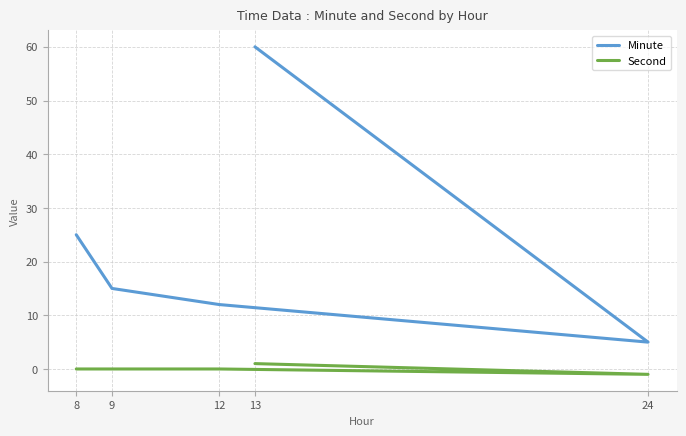

True or false: Second and Minute cross at least once.

False